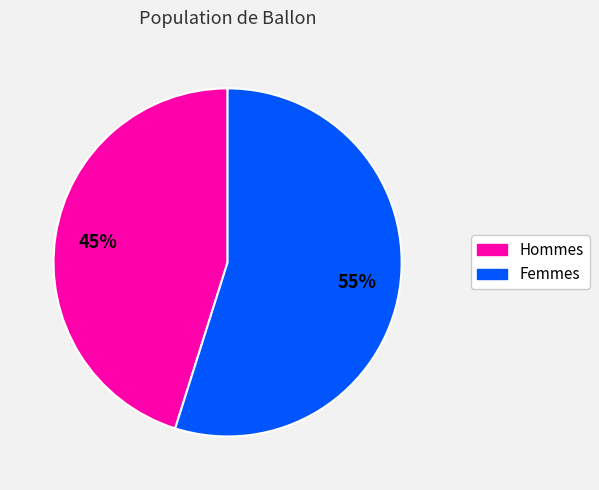

Does any single category account for the majority?

Yes